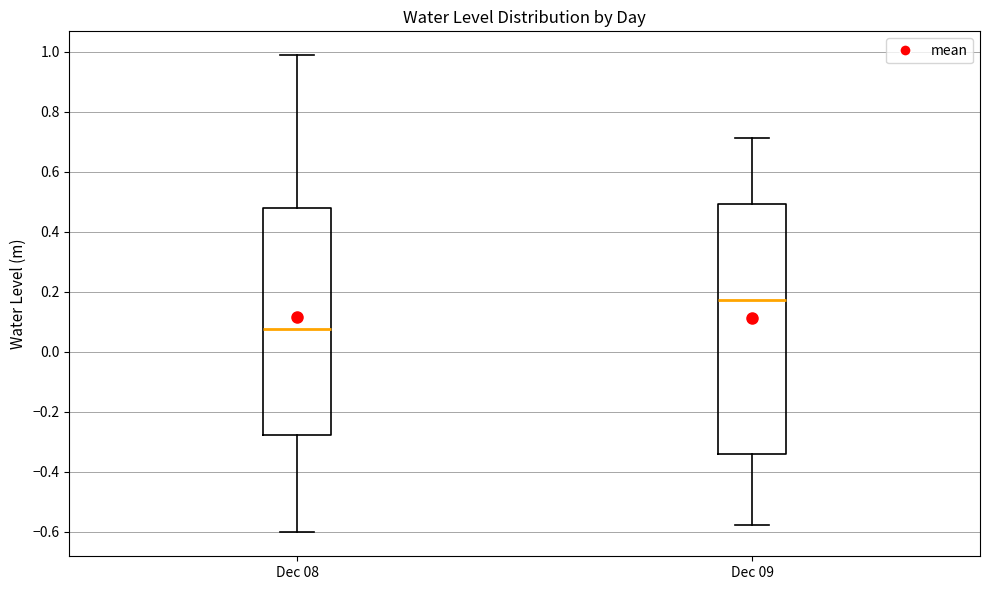

Where does the median line of the box for Dec 09 sit on the y-axis? The values are not printed on the chart, so give them approximately, as read against the axis.

0.18